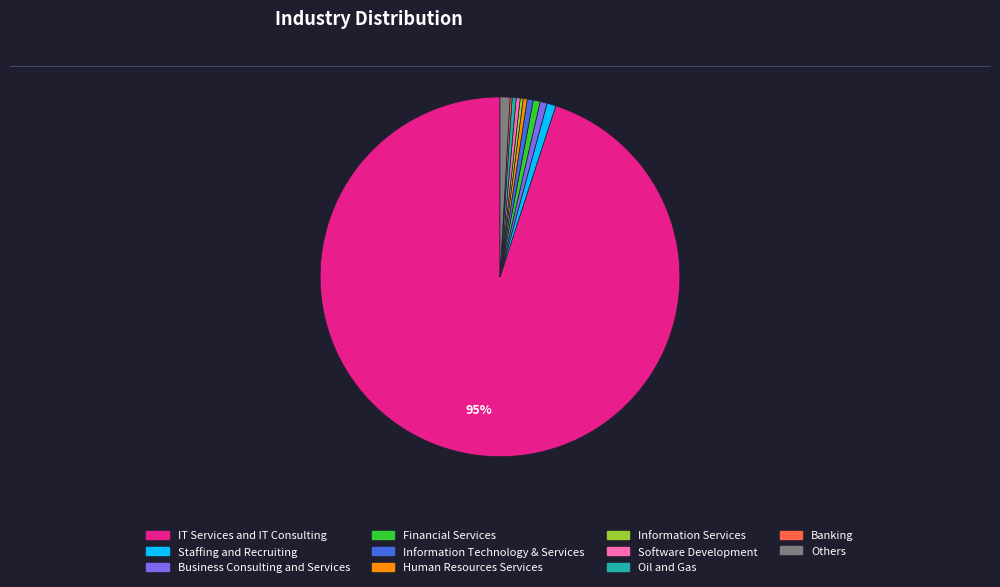

Does any single category account for the majority?

Yes